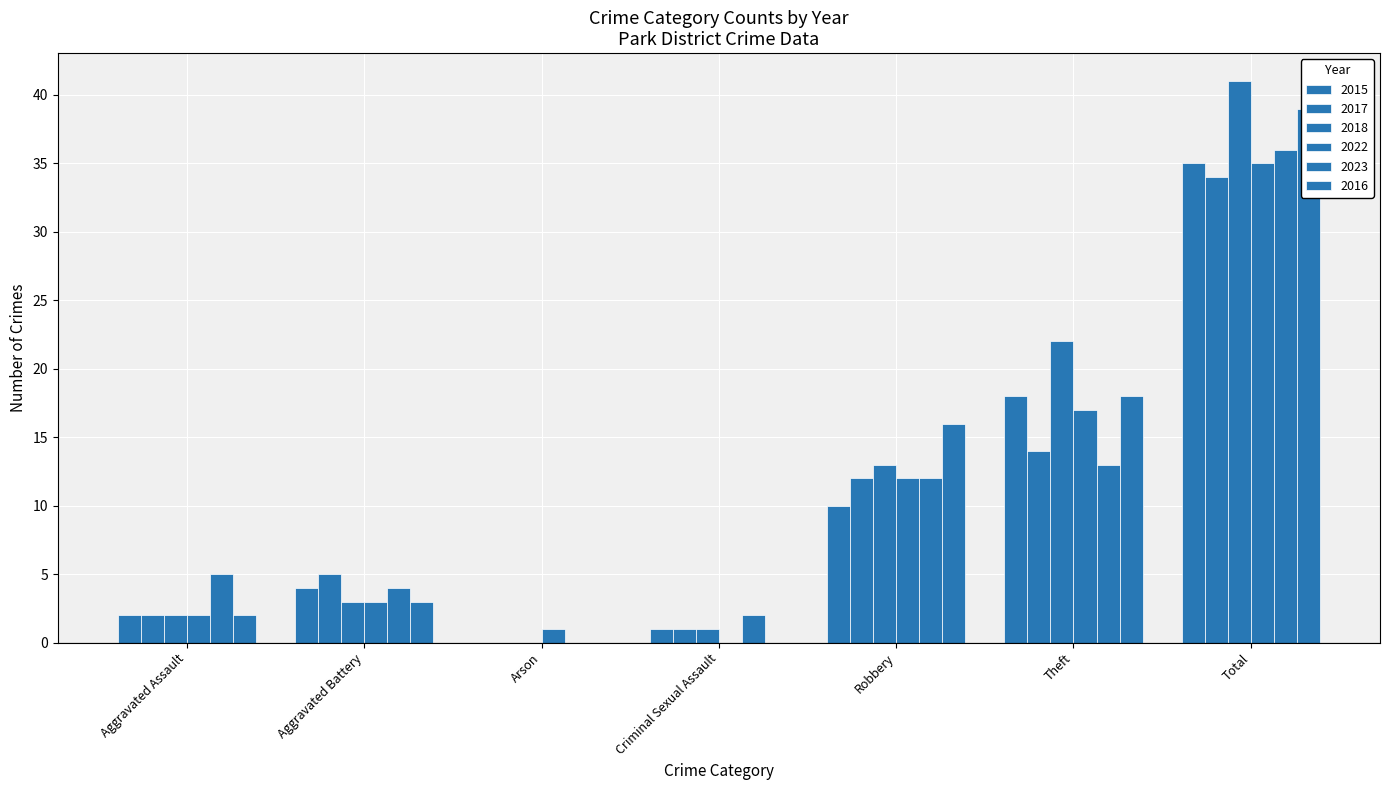

What is the maximum value for 2015?

35